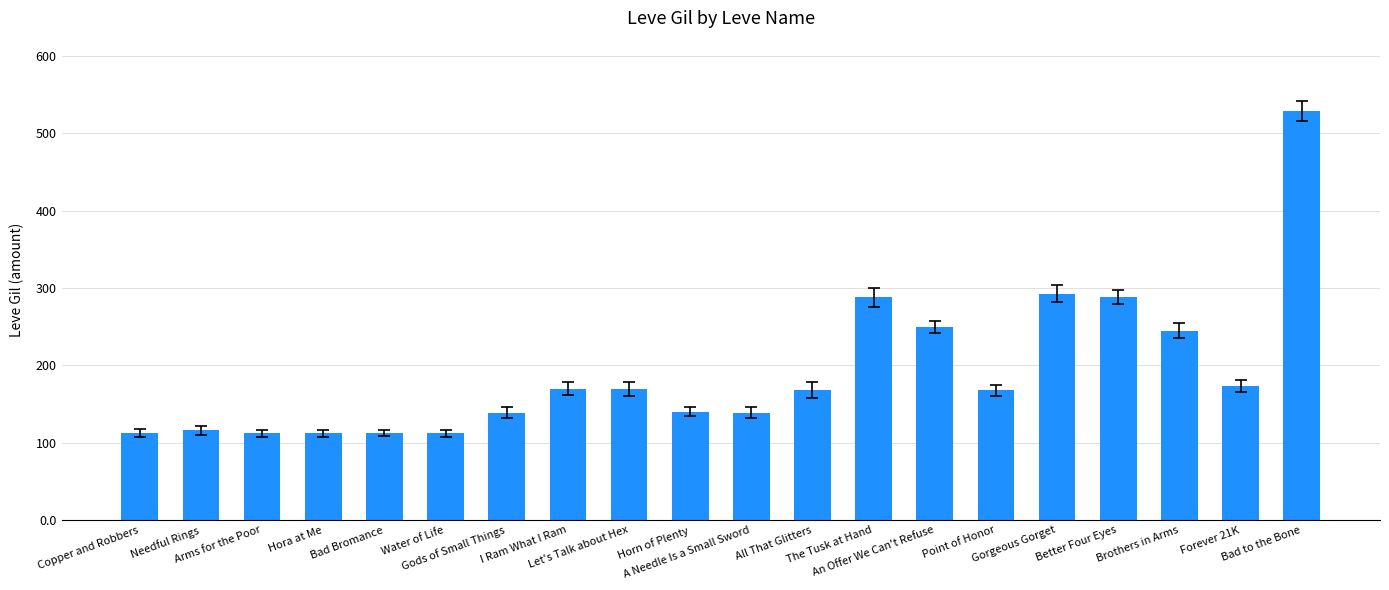

Are the bars grouped side by side (vs. stacked)?

No